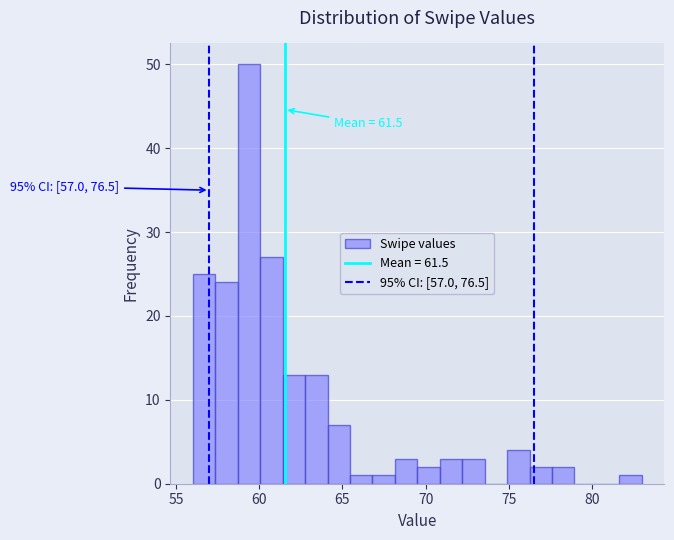

Read against the x-axis, roughly where is the centre of the tallest bar?

59.5